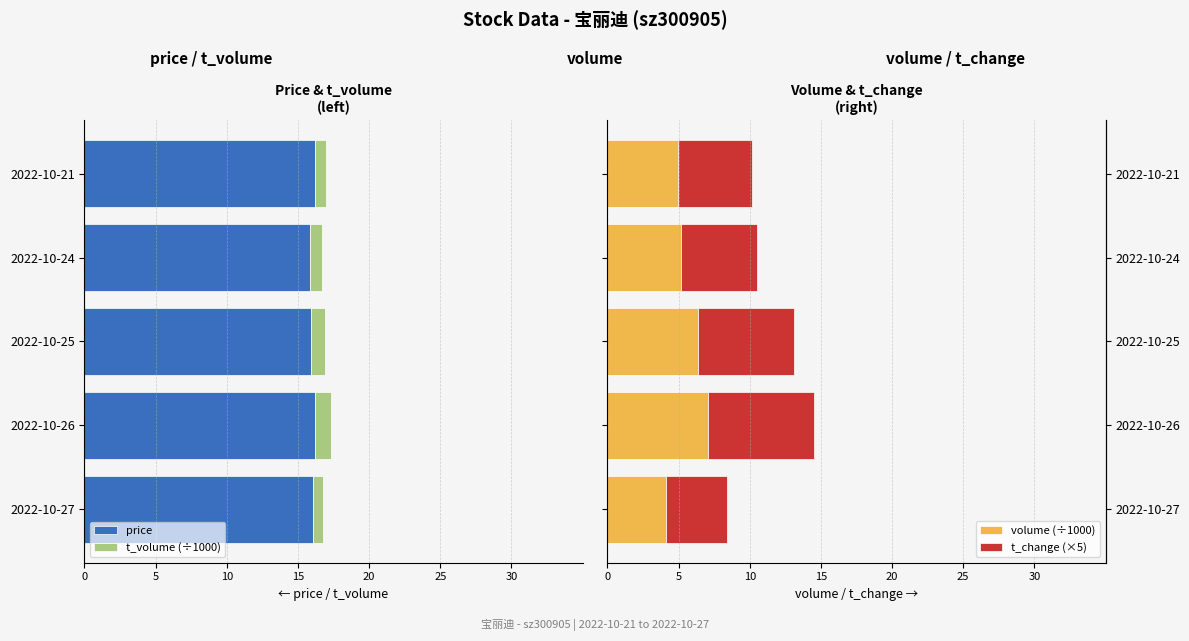

How many bars are there in each group?

4